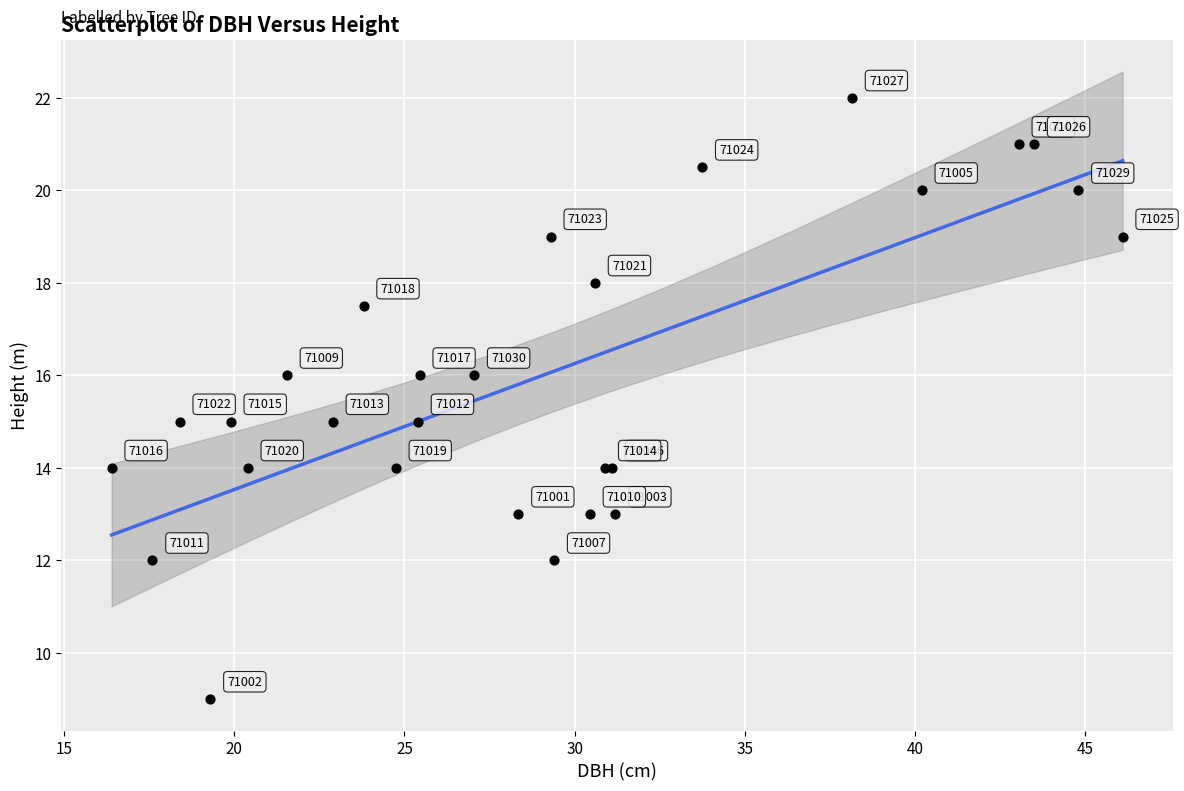

What Y value in the scatter plot is closest to 15?

15.0